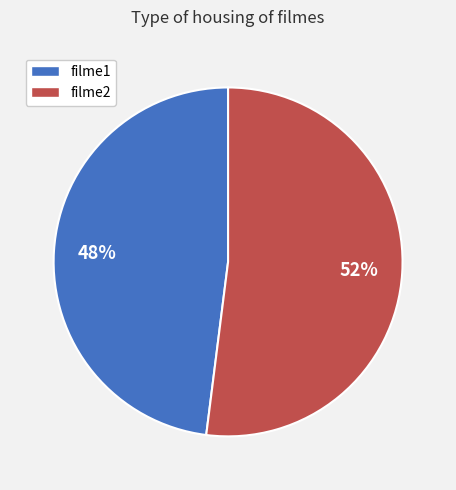

To the nearest percent, what portion does filme1 represent?

48%